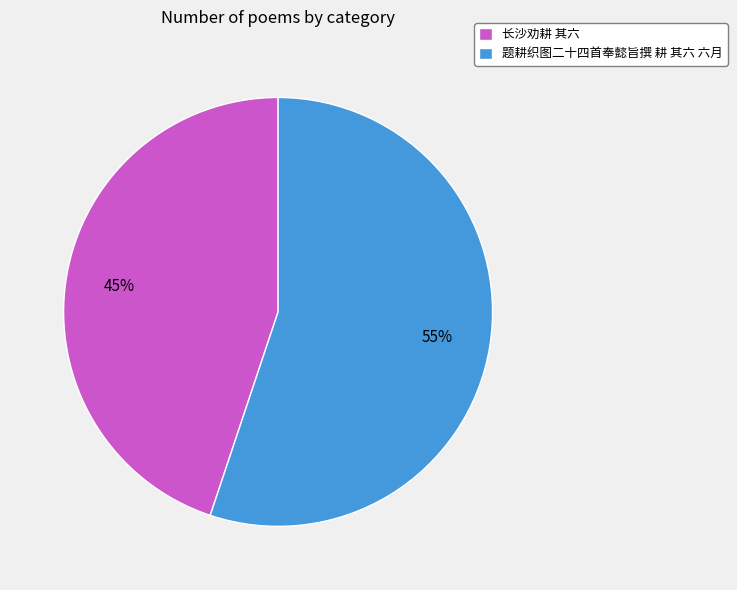

The 题耕织图二十四首奉懿旨撰 耕 其六 六月 slice represents 55% of the pie. True or false?

True